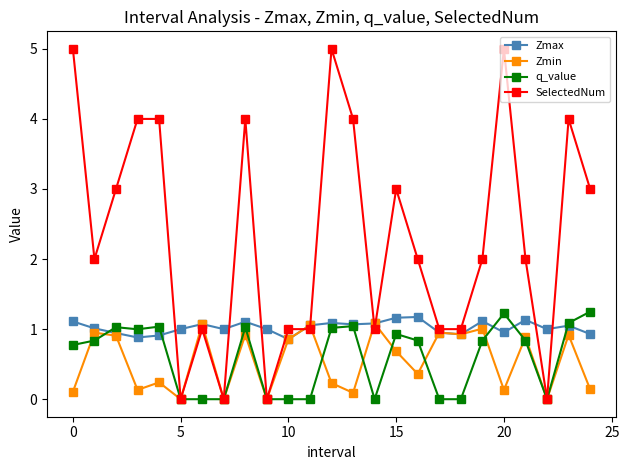

List the series in order of their peak value, lowest first.

Zmin, Zmax, q_value, SelectedNum